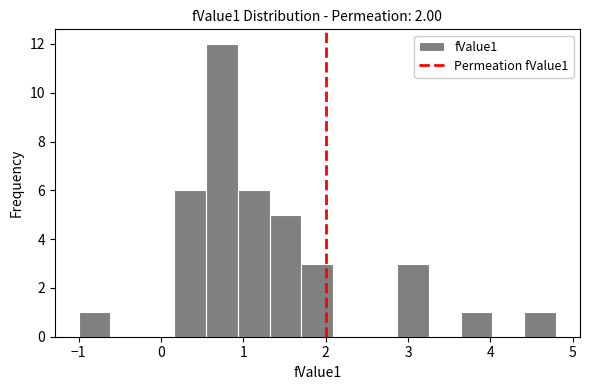

Read against the x-axis, roughly where is the centre of the tallest bar?

0.7